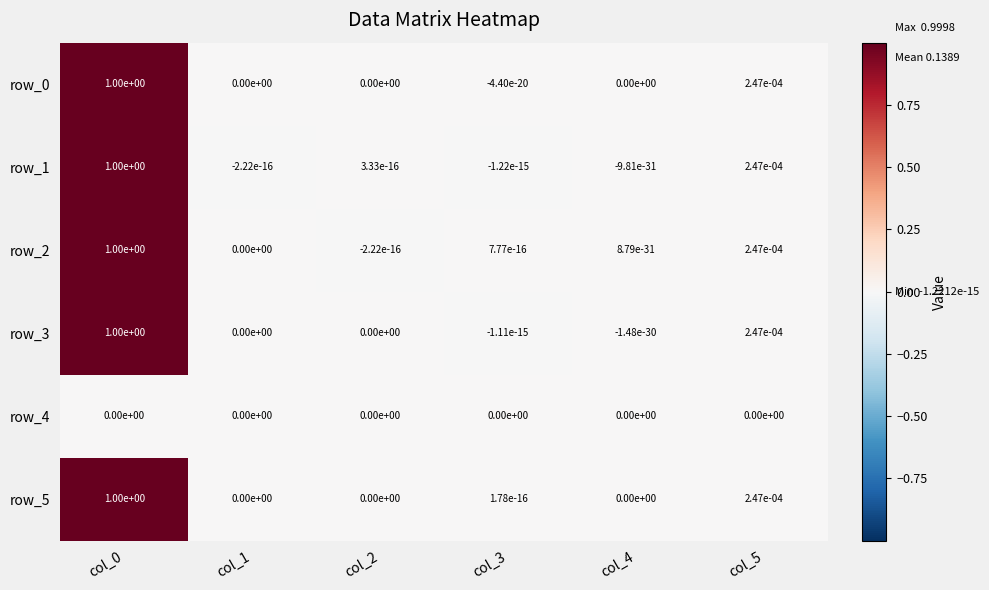

The value of row_5 at col_2 is 0.0. True or false?

True